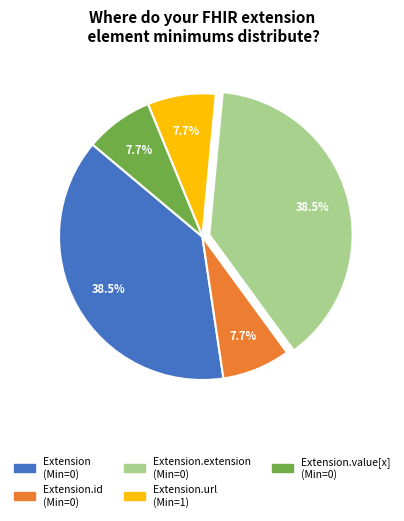

Does any single category account for the majority?

No